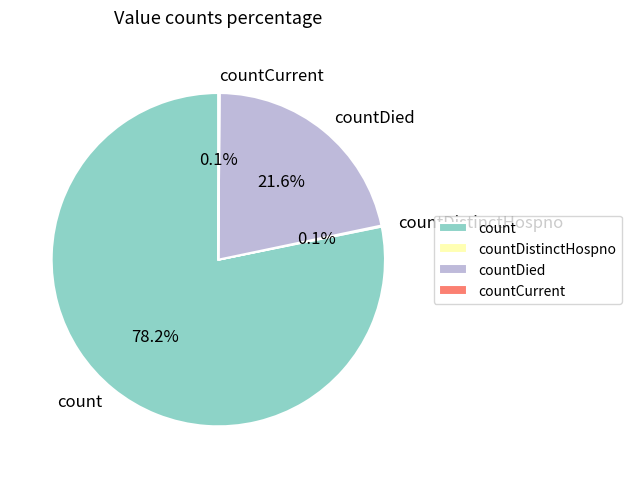

Which category has the biggest portion of the pie?

count